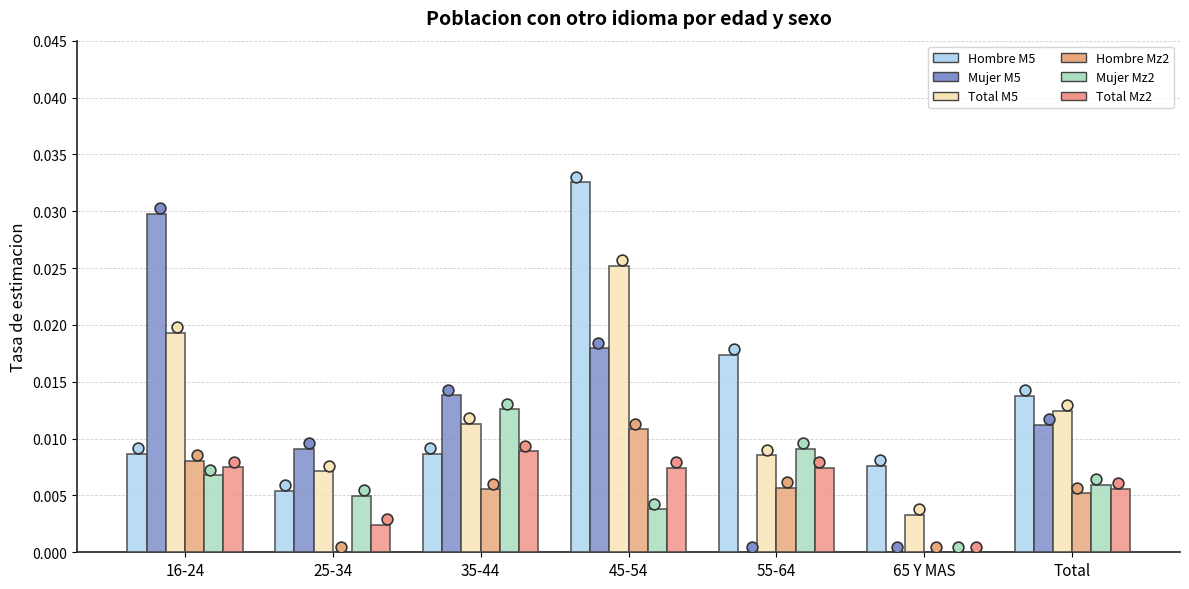

Which series has the widest spread of Y values?

Mujer M5